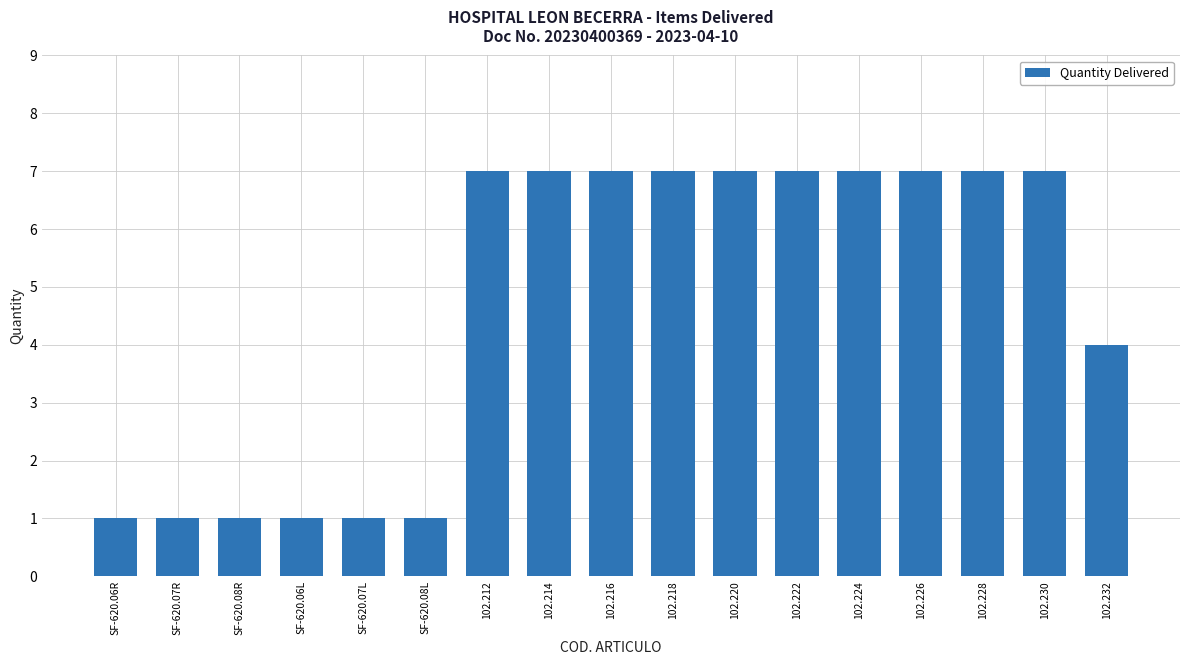

True or false: the data shows 4 at 102.232.

True